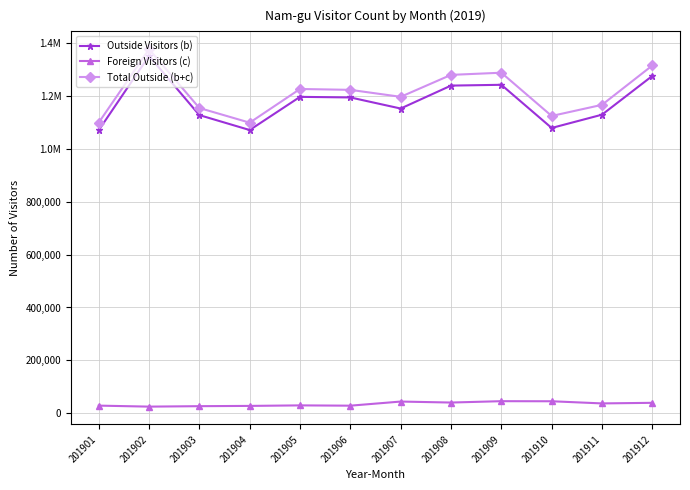

At which category is the sum across all series the highest?

201902